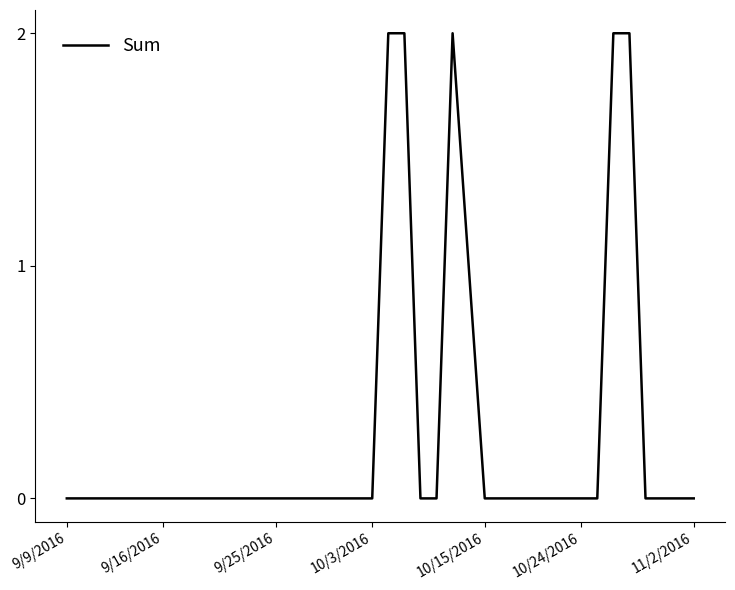

Is it true that the value at 10/15/2016 is 0?

True